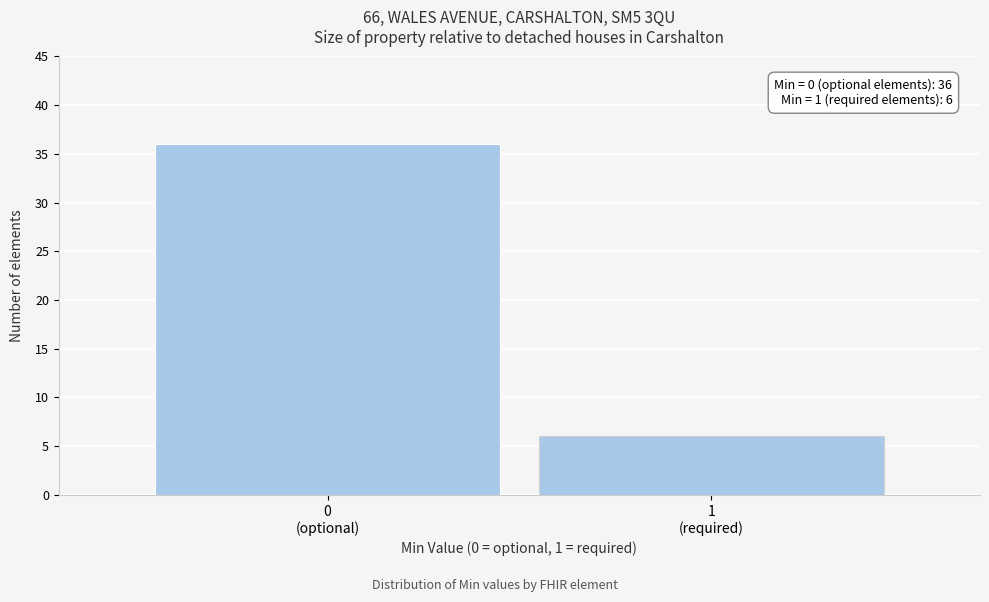

Reading left to right, transcribe all the data shown in this chart.

36	6